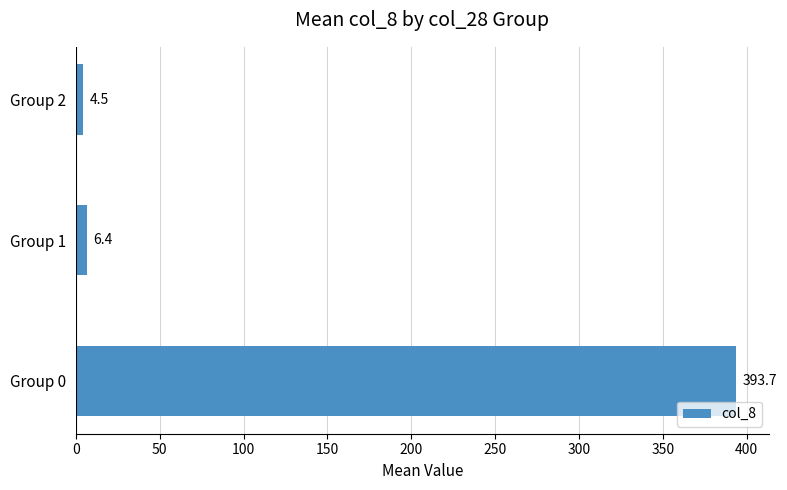

What is the maximum value shown in the chart?

393.7